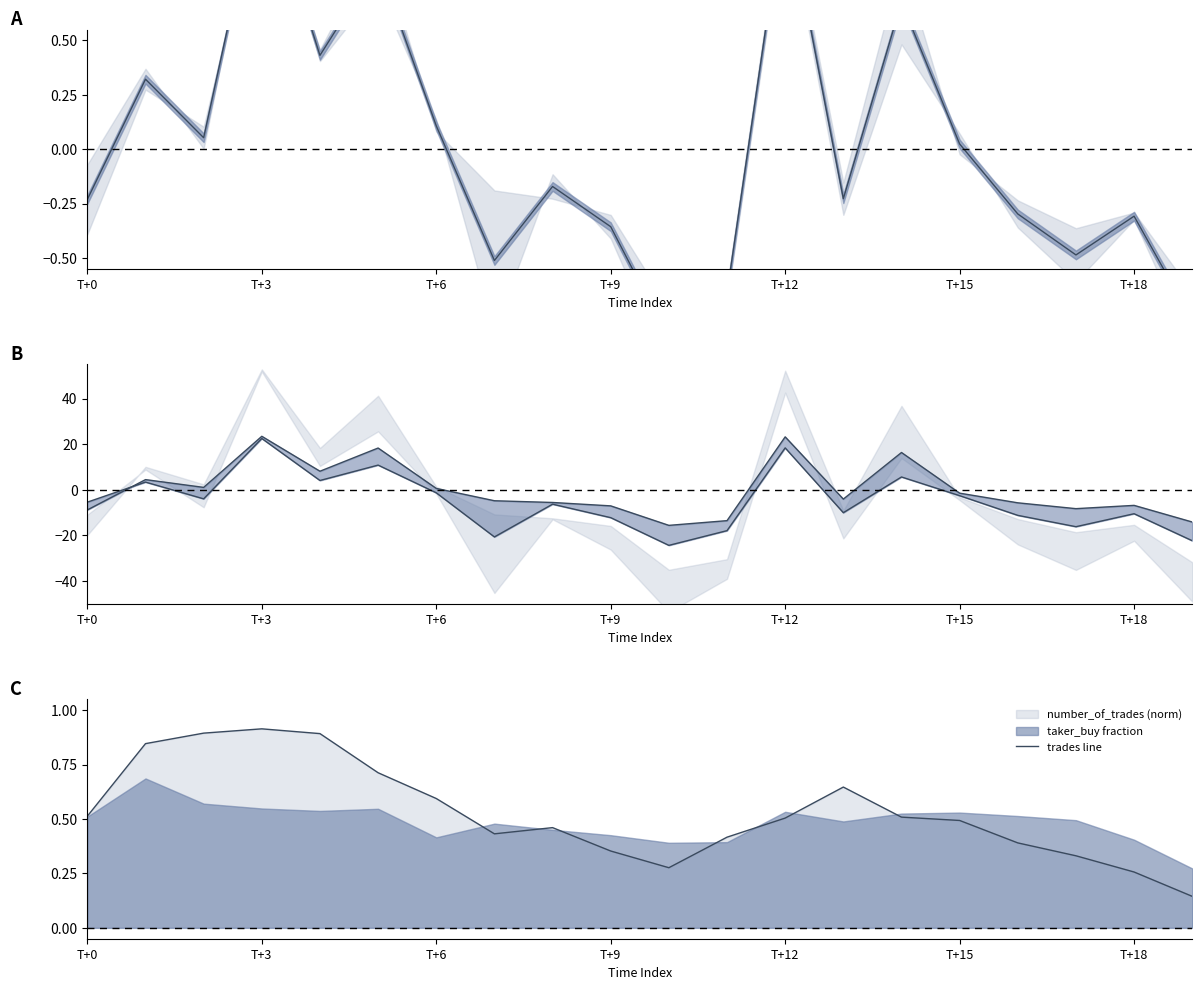

At how many categories does at least one series exceed -17?

20